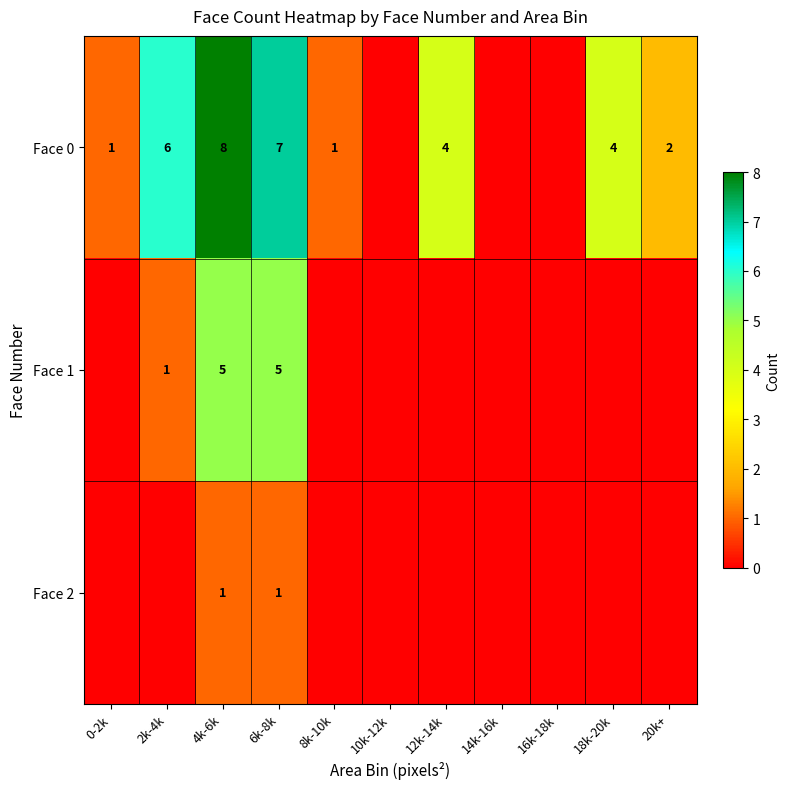

What is the total value across all series at 6k-8k?

13